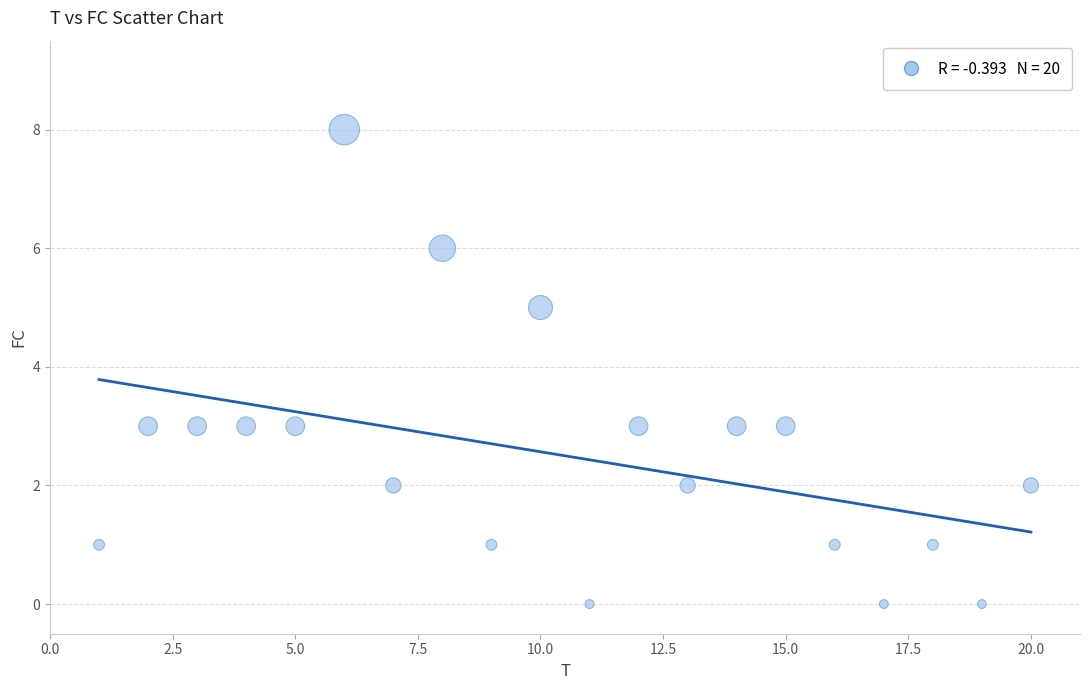

What is the range of X values (max minus min)?

19